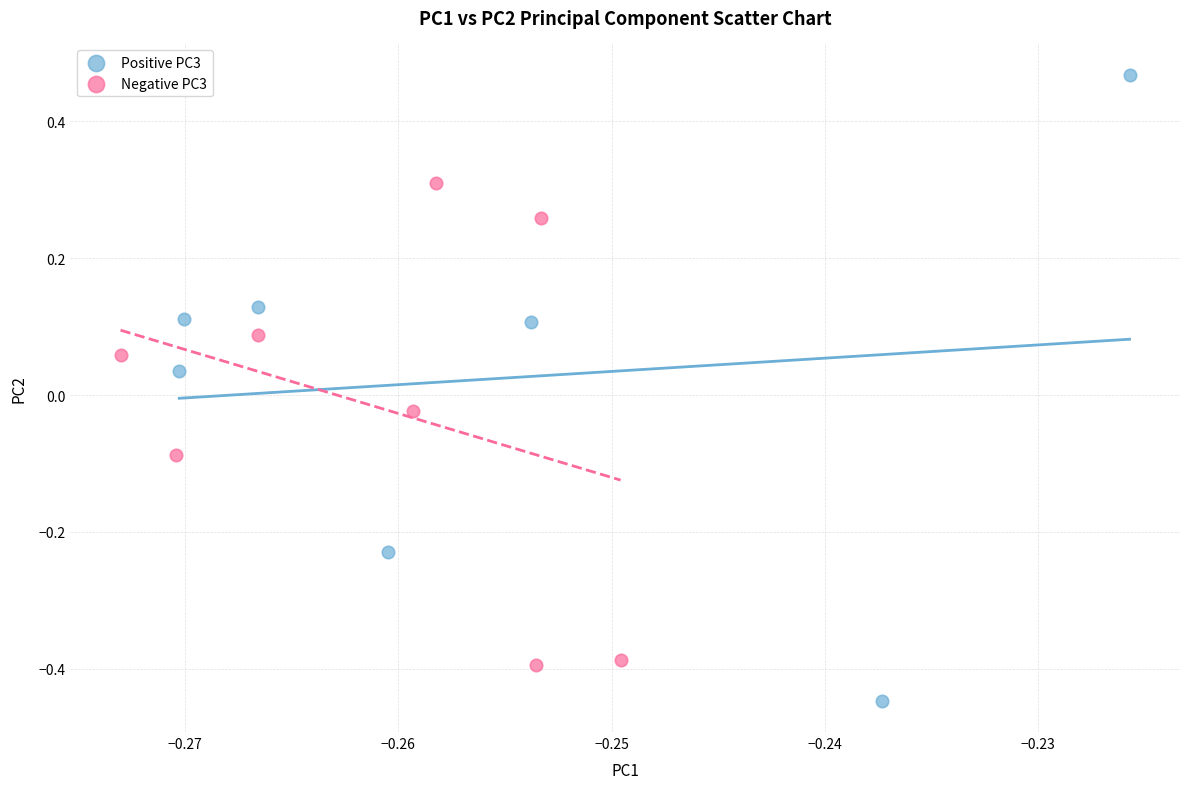

Which series reaches the maximum Y coordinate?

Positive PC3